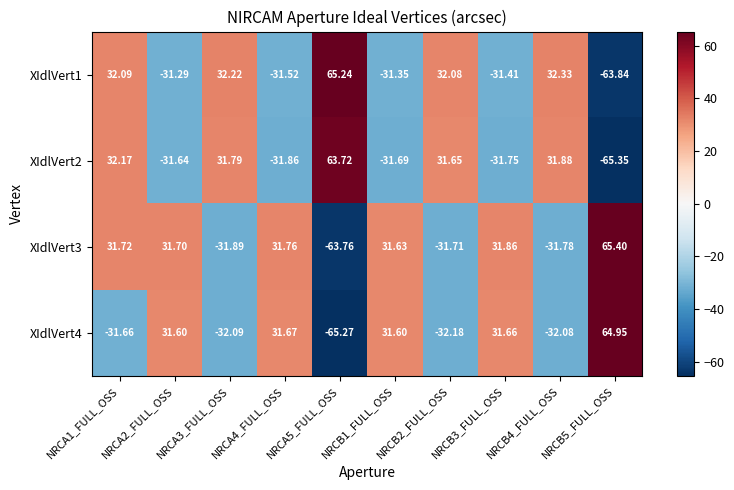

Is the value of XIdlVert4 at NRCA4_FULL_OSS greater than the value of XIdlVert2 at NRCB3_FULL_OSS?

Yes